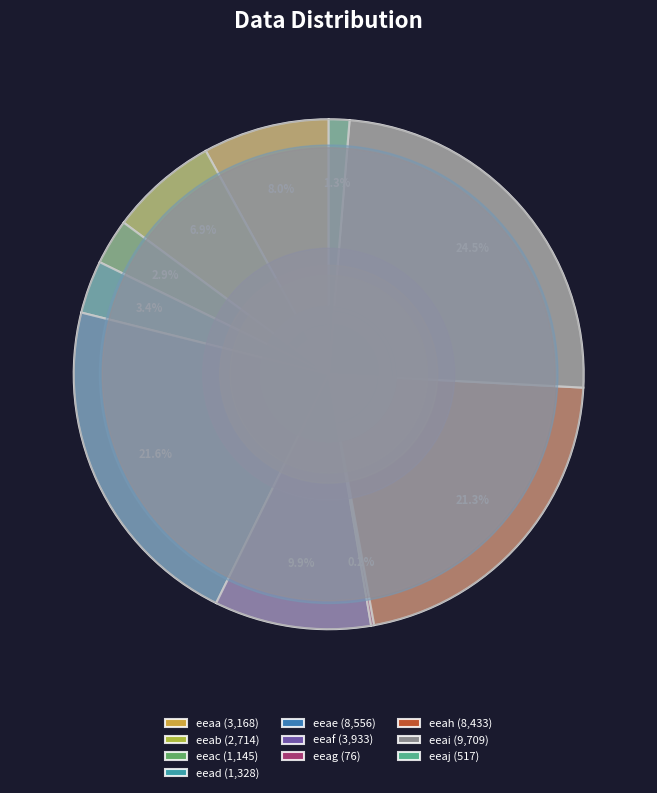

To the nearest percent, what portion does eeae represent?

22%